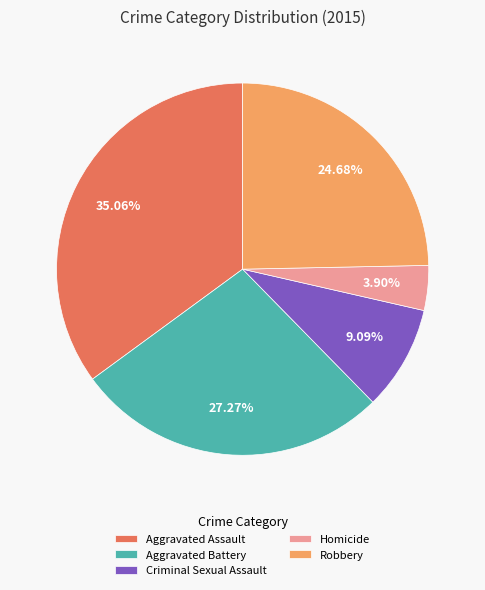

What percentage is NOT represented by Robbery?

75.3%